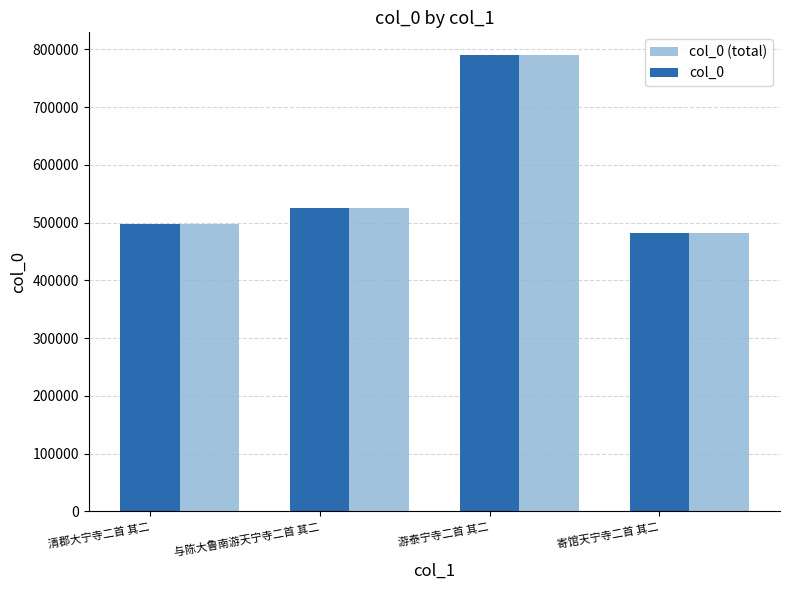

True or false: col_0 has a value of 670272 at 寄馆天宁寺二首 其二.

False